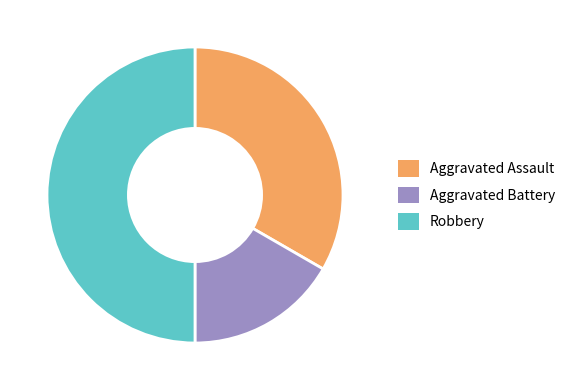

Combined, do Robbery and Aggravated Assault account for over 50%?

Yes